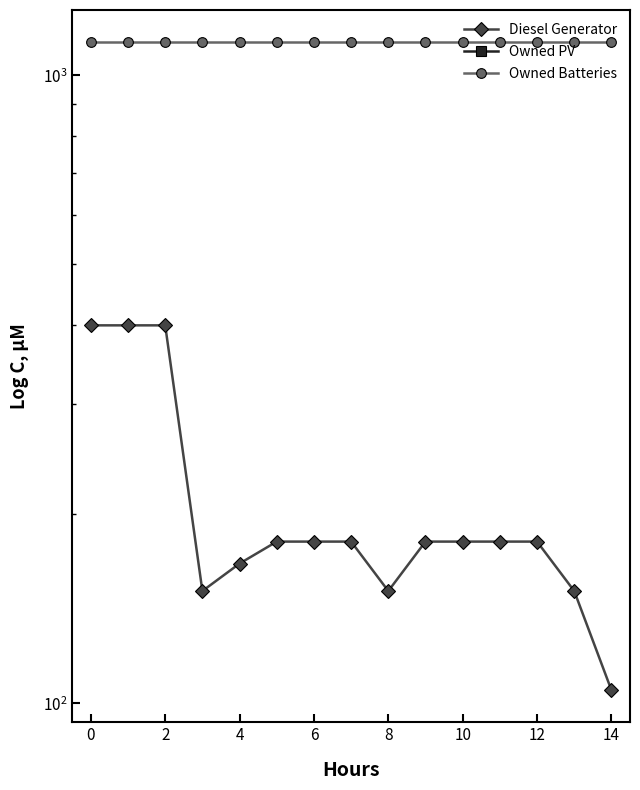

Does the chart display data point markers on the line(s)?

Yes